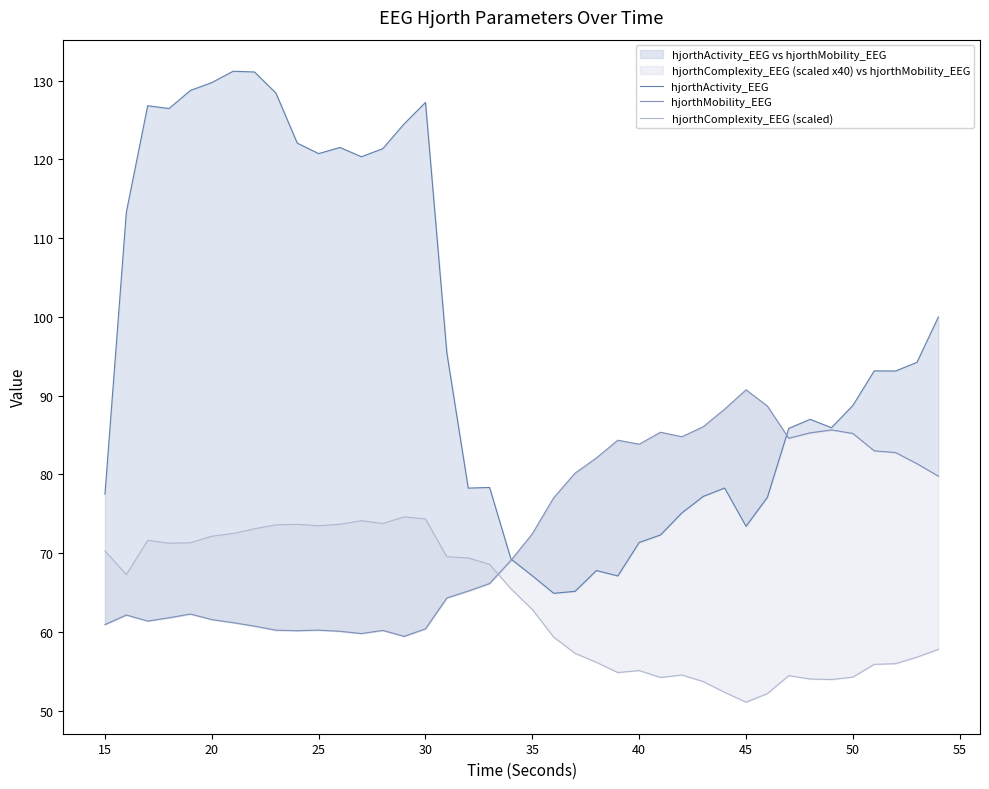

What is the difference between the highest and lowest values at 30?

66.5